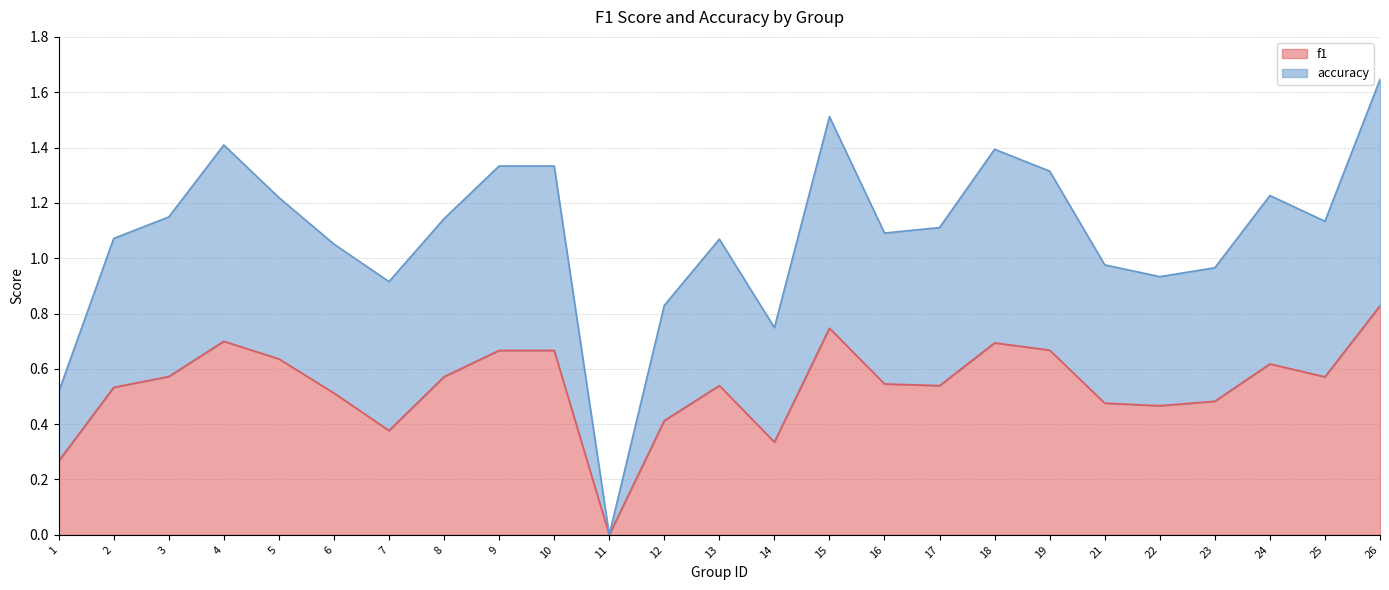

Between 23 and 18, which is larger?

18